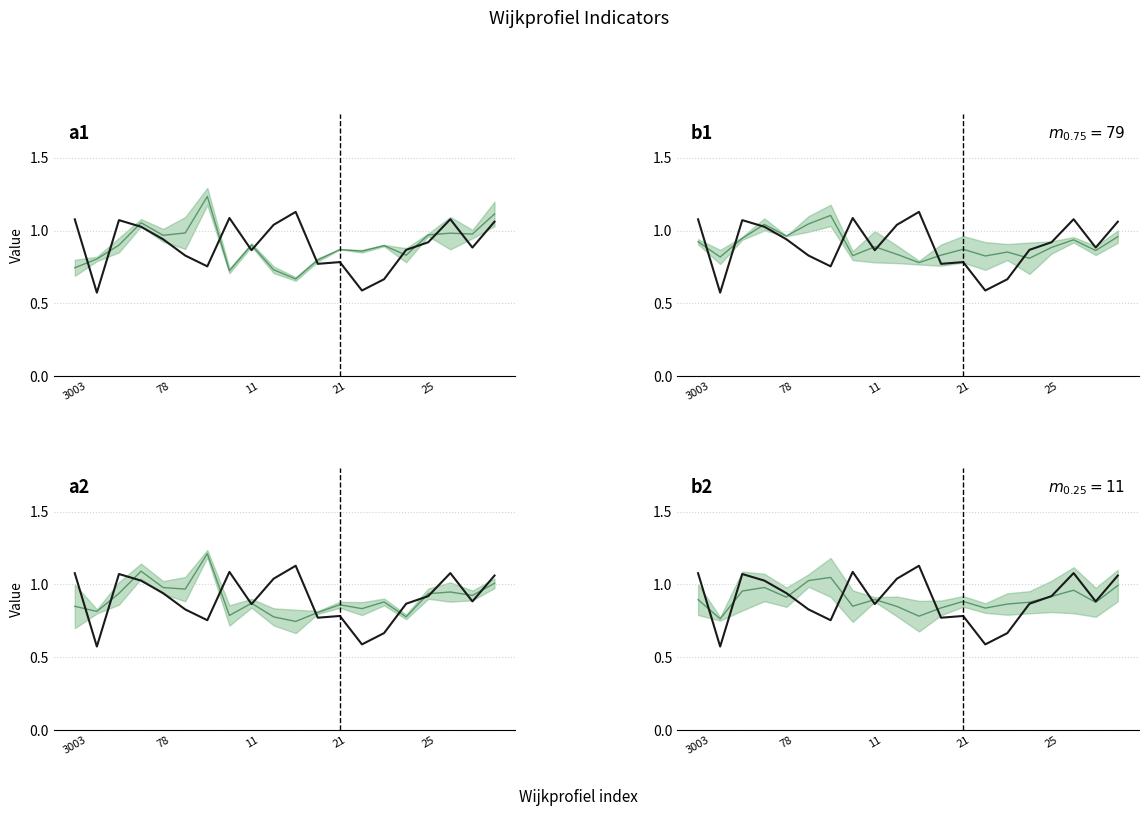

After their last crossing, which series has the higher values: aggv20a line or aggv20b line?

aggv20a line